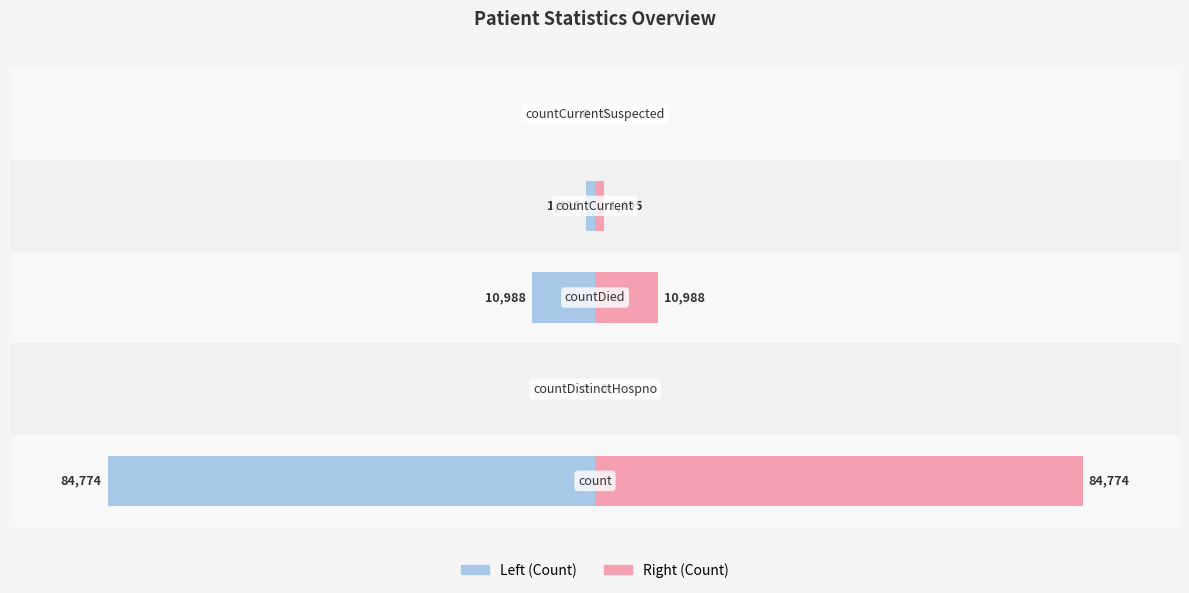

How many groups of bars are there?

5